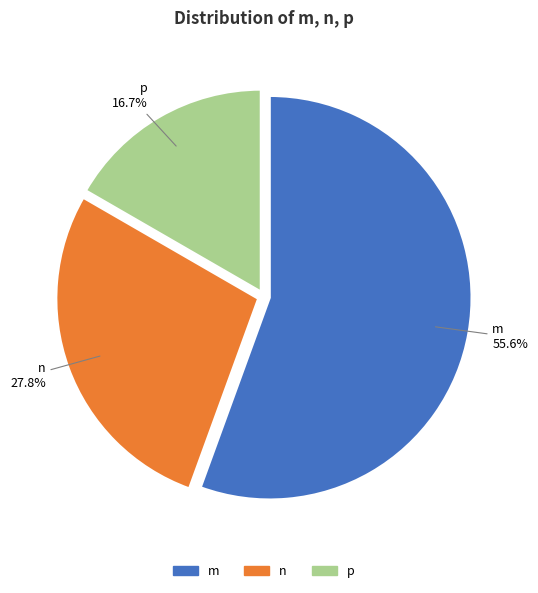

Which slice represents more than half of the pie?

m